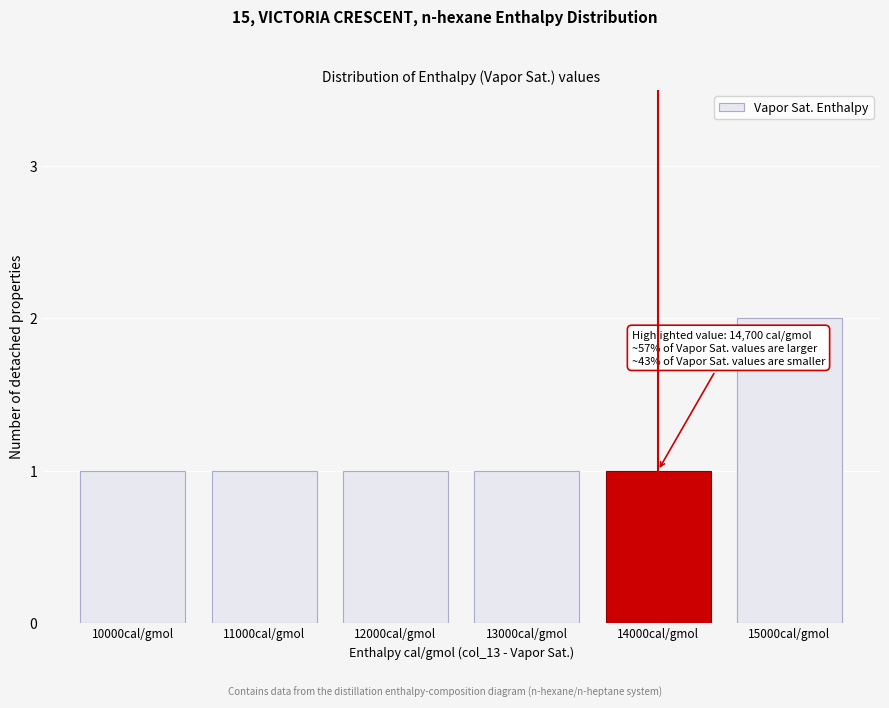

Reading left to right, list all the values displayed in this chart.

1	1	1	1	1	2